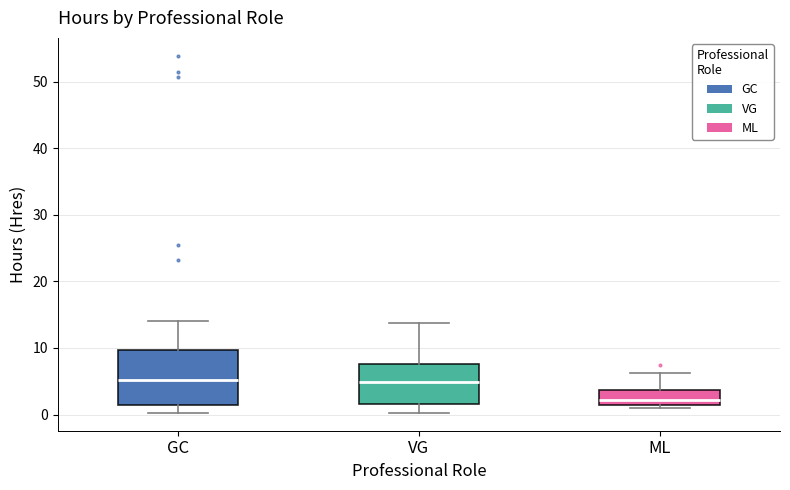

Where does the upper whisker of the box for GC end on the y-axis? The values are not printed on the chart, so give them approximately, as read against the axis.

14